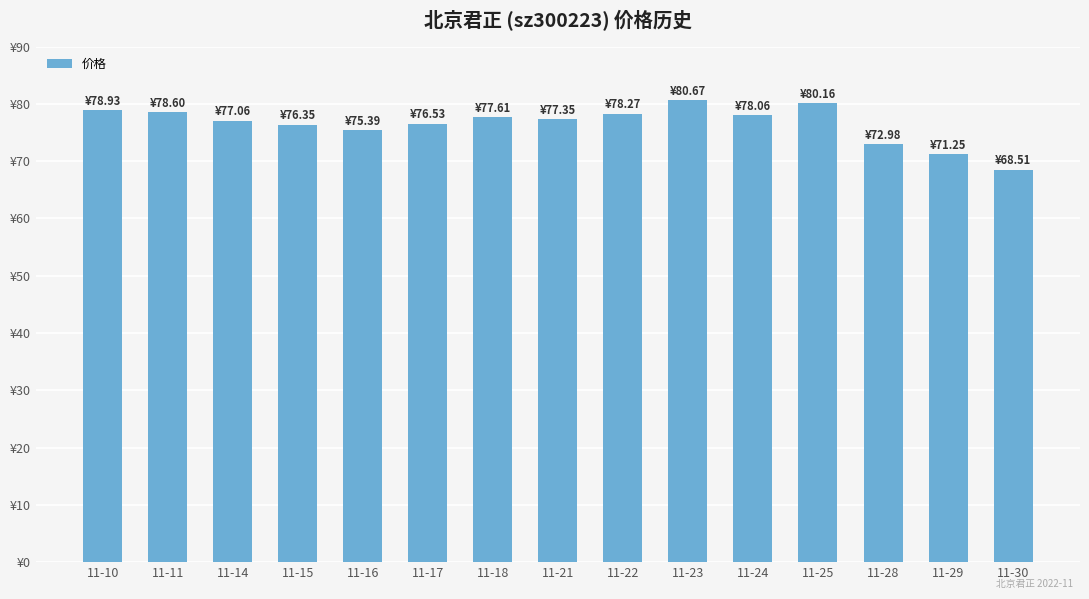

Rank the categories by value from lowest to highest.

11-30, 11-29, 11-28, 11-16, 11-15, 11-17, 11-14, 11-21, 11-18, 11-24, 11-22, 11-11, 11-10, 11-25, 11-23